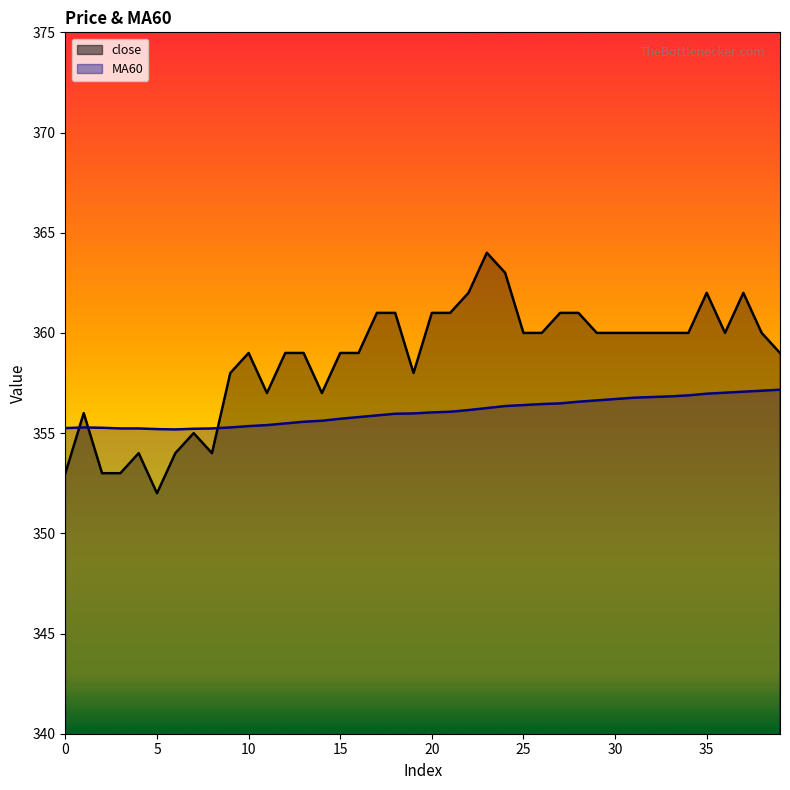

At 5, list the series in order from largest to smallest.

MA60, close